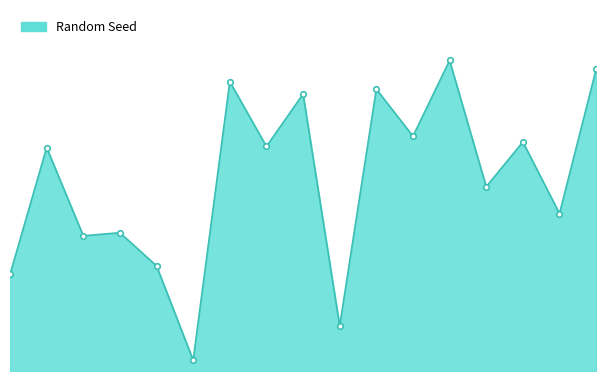

How many lines are shown in the chart?

1